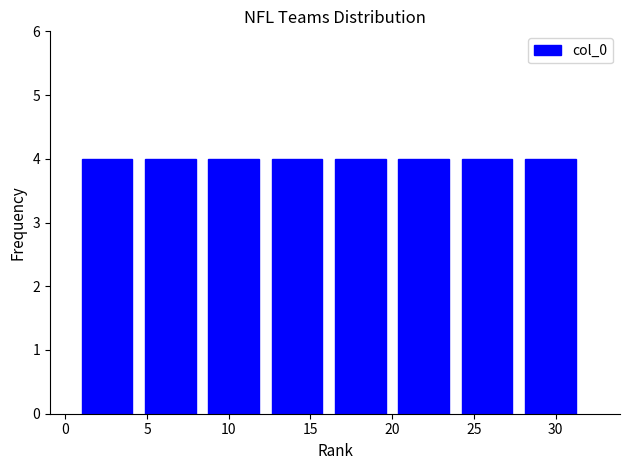

Reading left to right, list every bar in this chart as the range it spans on the x-axis followed by its height. Neither the bar edges nor the heights are printed on the chart, so give them approximately, as read against the axes.

1.0 to 5.0: 4
5.0 to 9.0: 4
9.0 to 12.5: 4
12.5 to 16.5: 4
16.5 to 20.5: 4
20.5 to 24.5: 4
24.5 to 28.0: 4
28.0 to 32.0: 4